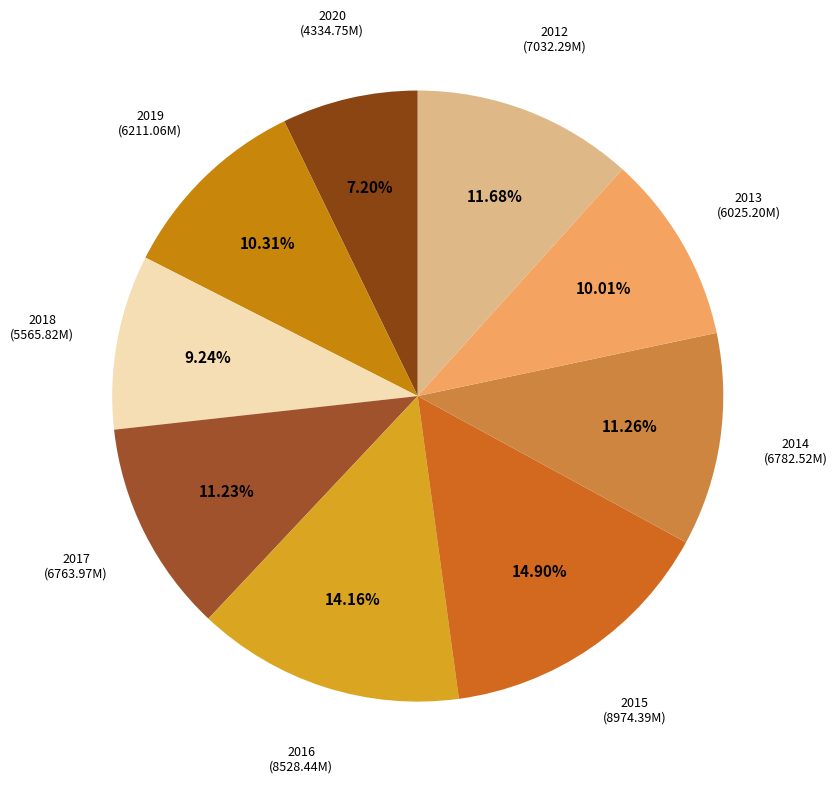

What is the smallest slice in the pie chart?

2020